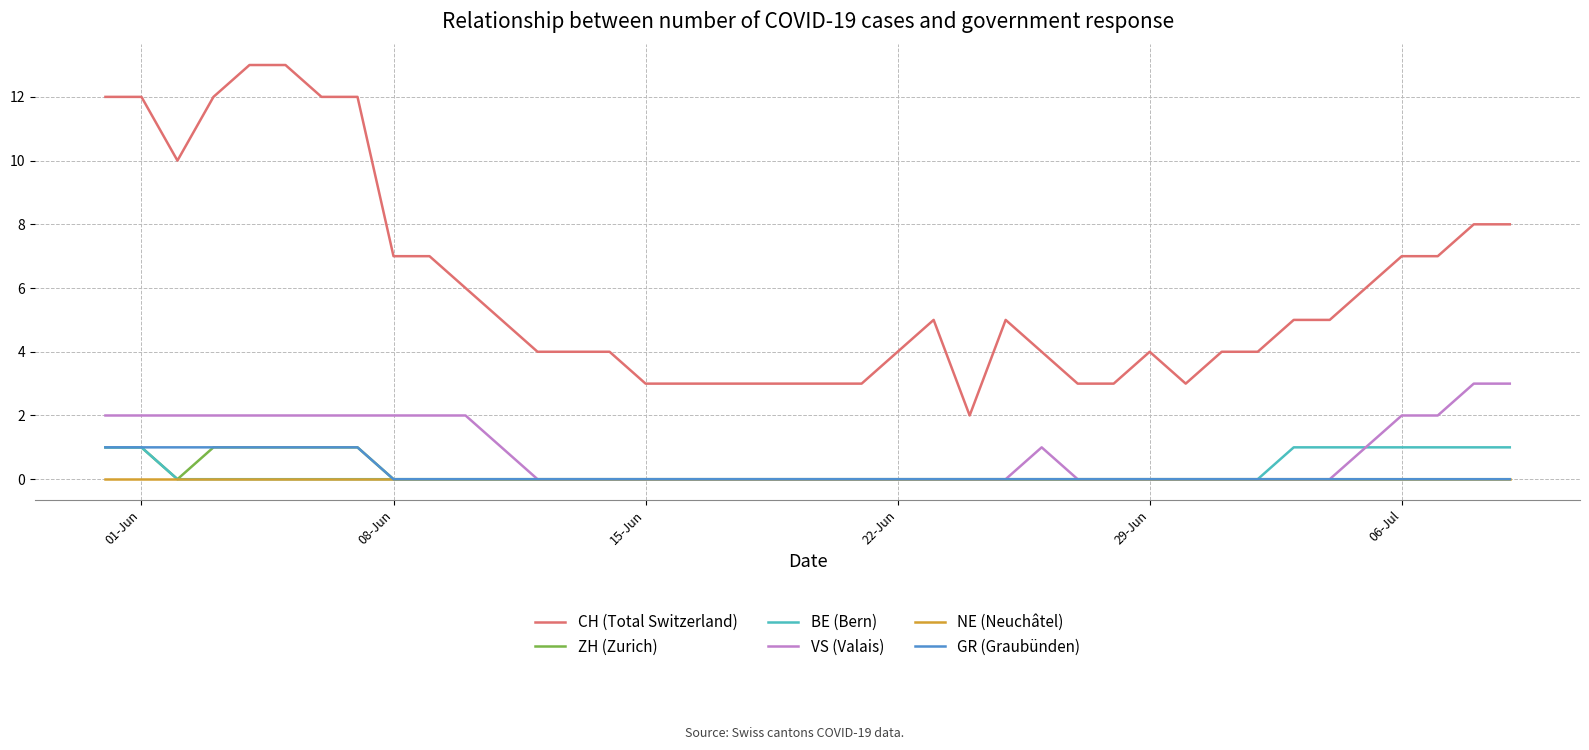

Which series has the widest spread of values?

CH (Total Switzerland)